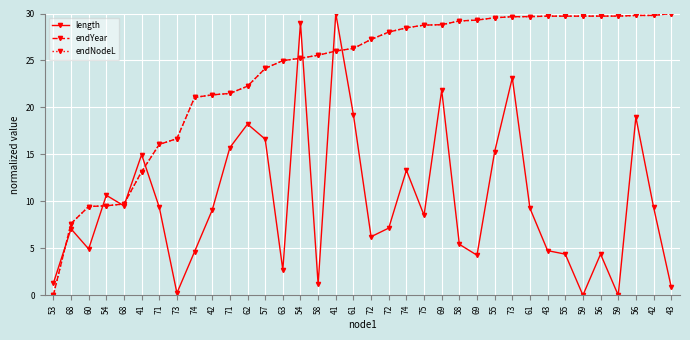

At which label is endNodeL closest to 15?

71